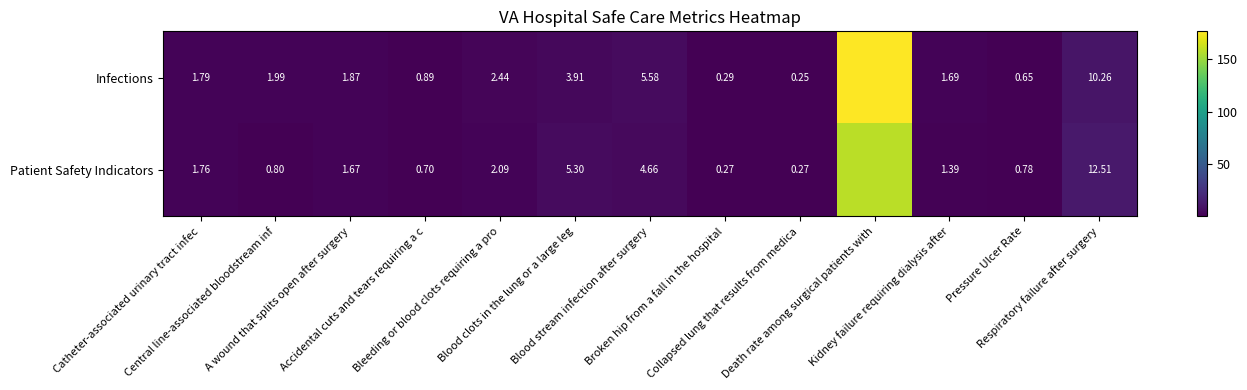

At how many categories does at least one series exceed 97?

1